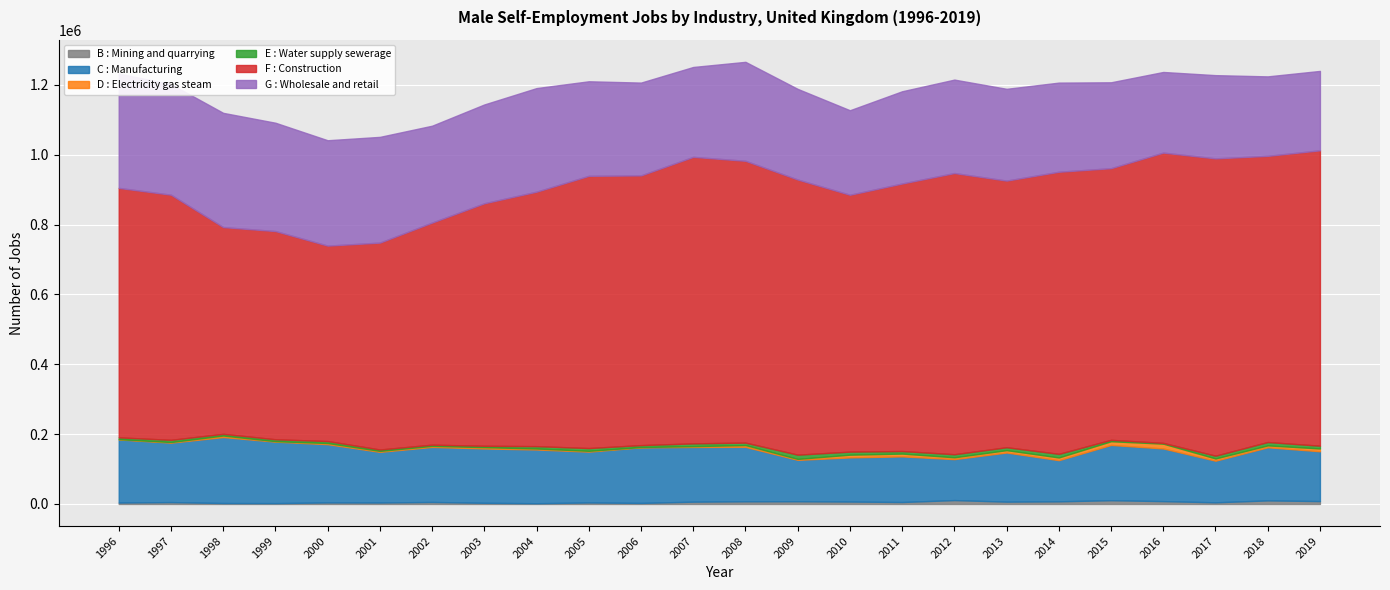

At which category is the sum across all series the highest?

2008